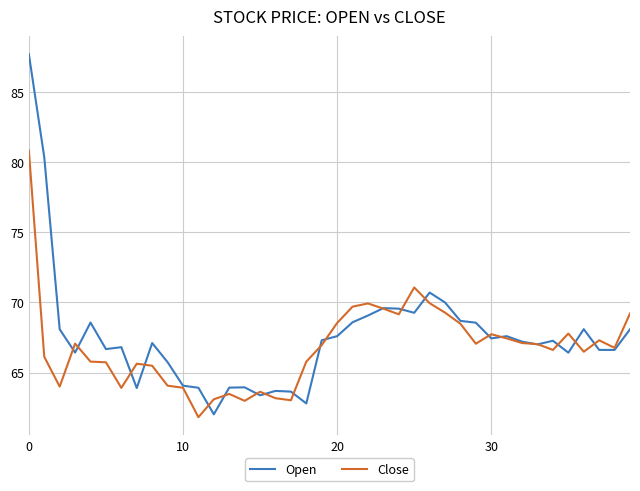

What is the maximum value shown in the chart?

87.7